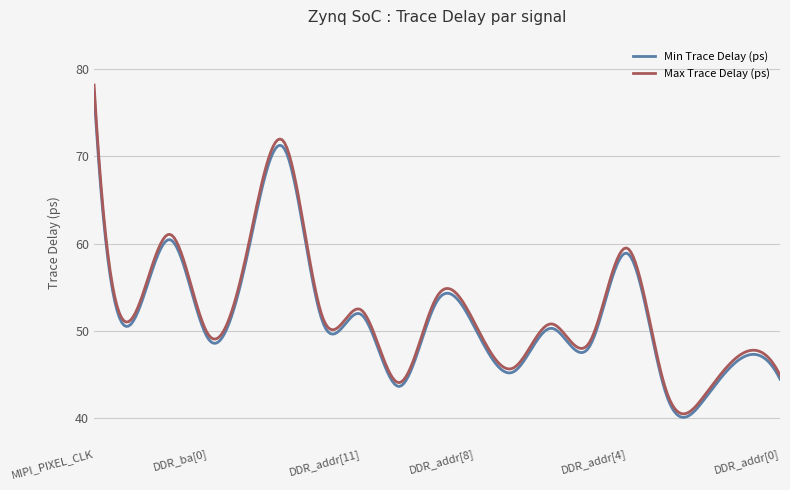

Which series has the largest total across all categories?

Max Trace Delay (ps)